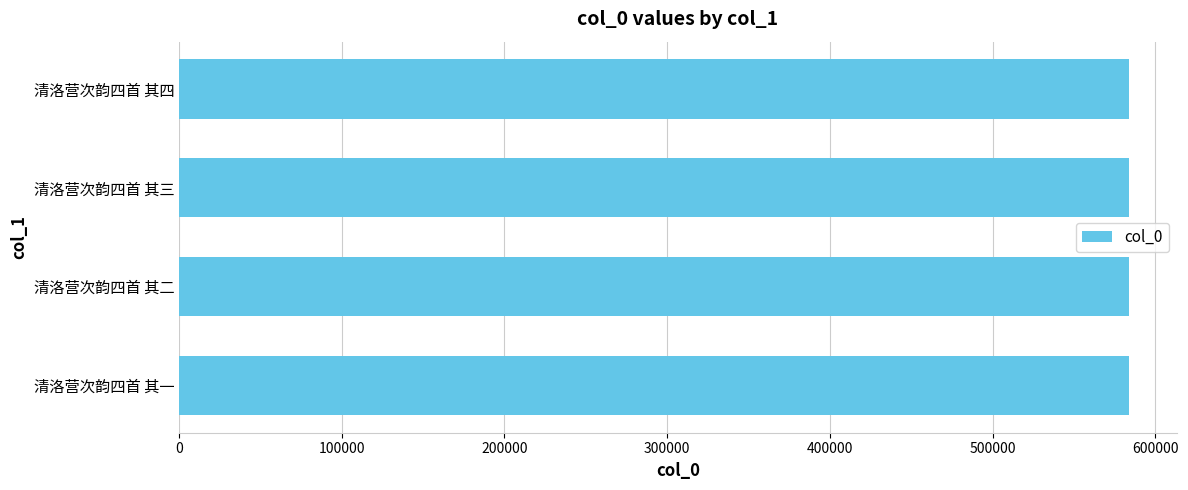

What value does the data have at 清洛营次韵四首 其二?

583957